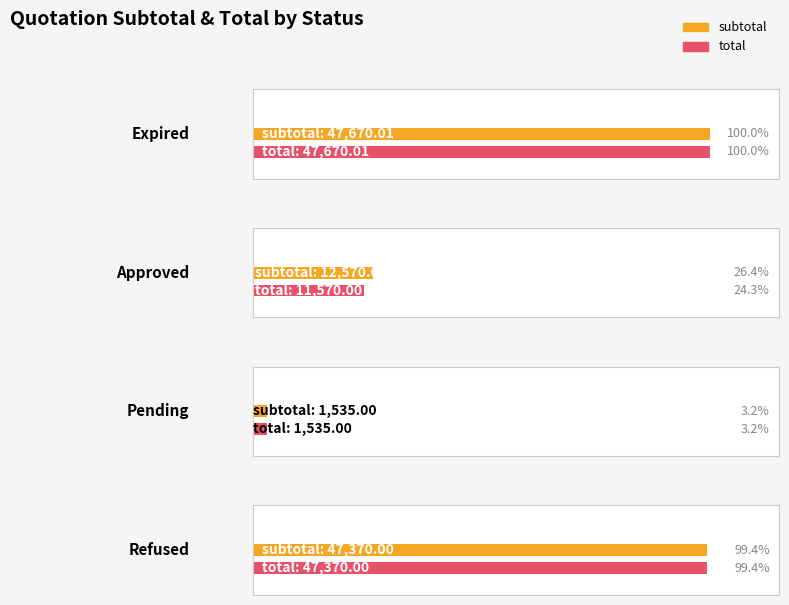

Is it true that total equals 487.5 at approved?

False